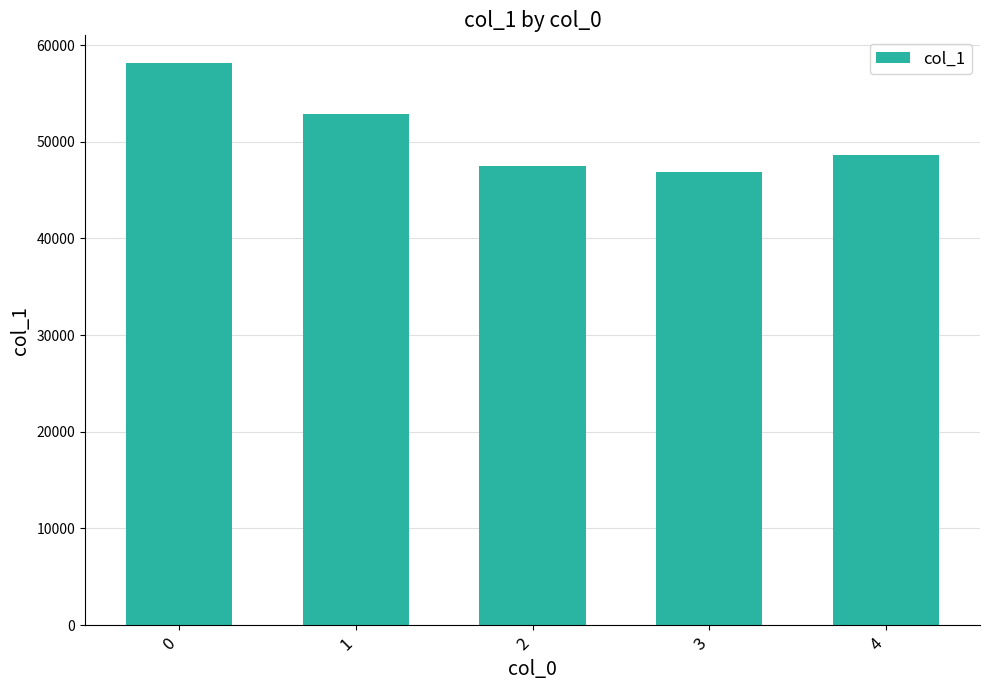

What is the greatest value displayed?

58103